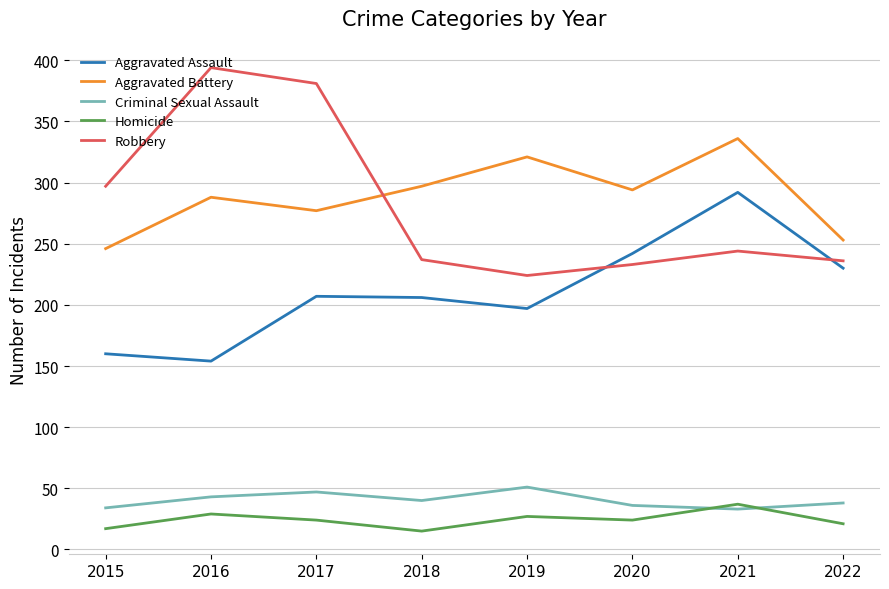

Between 2019 and 2022, which series saw the biggest shift?

Aggravated Battery